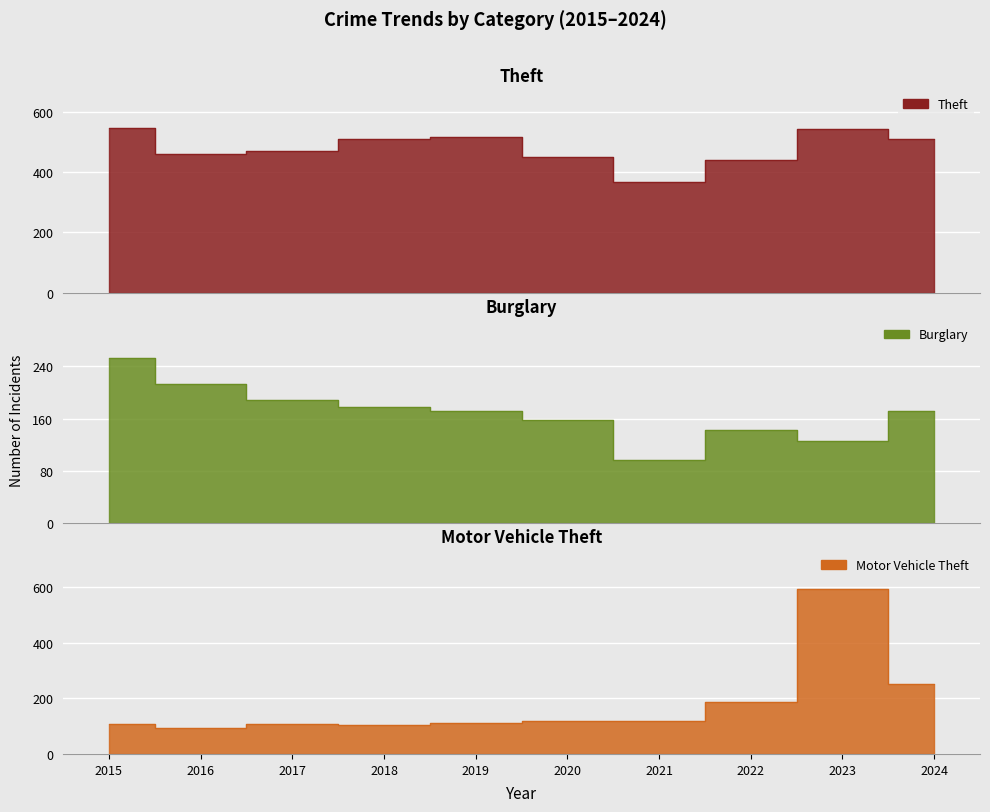

What is the difference between the highest and lowest values at 2021?

272